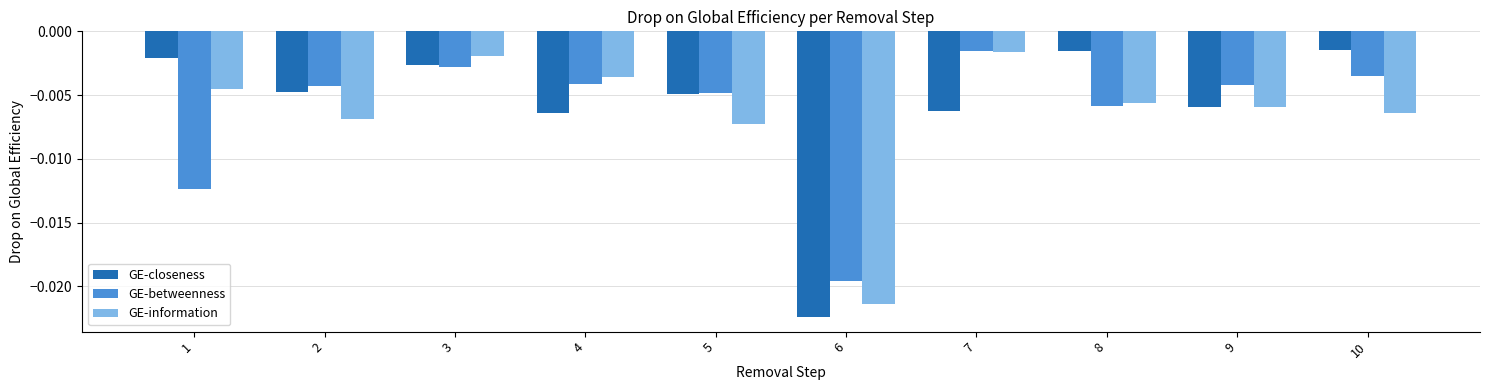

Which series has the widest spread of values?

GE-closeness